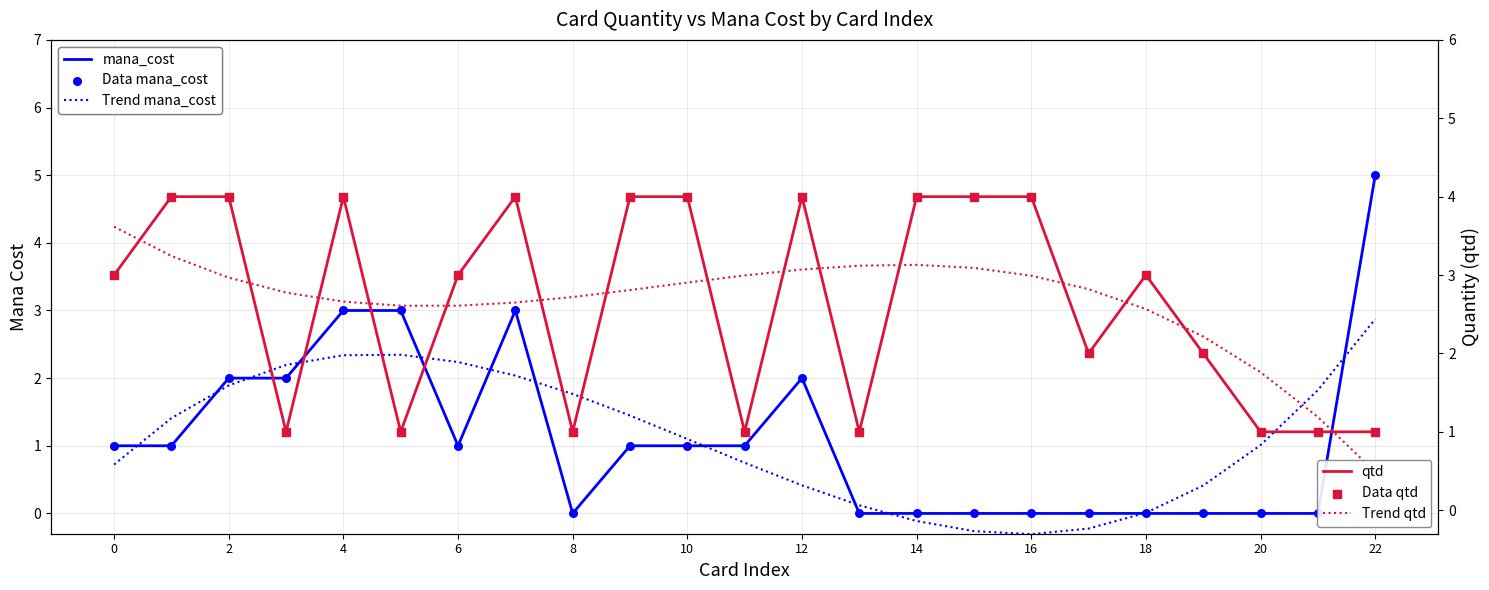

At how many categories does at least one series exceed 3?

13